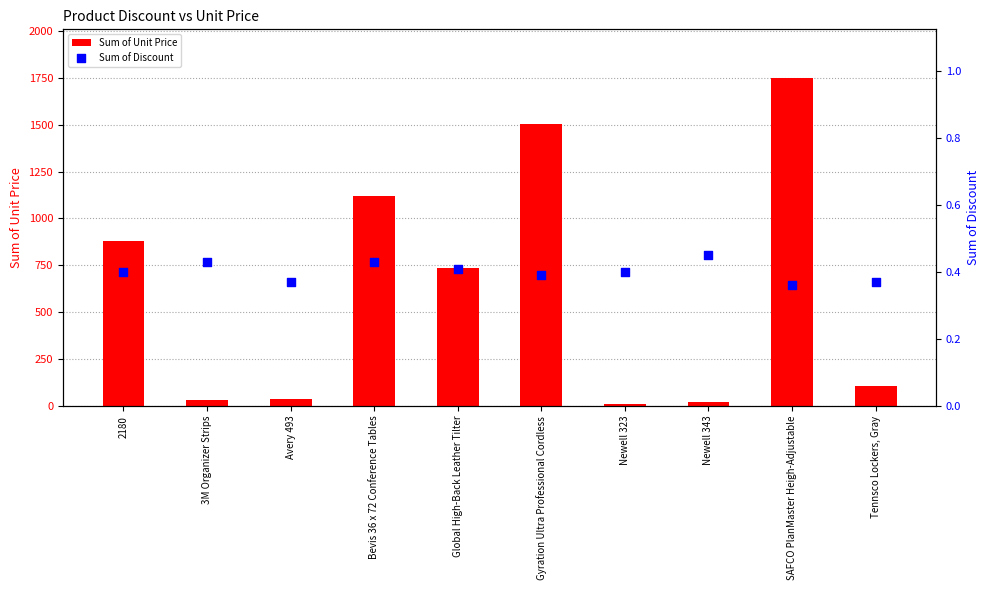

Which series has the widest spread of Y values?

Sum of Unit Price